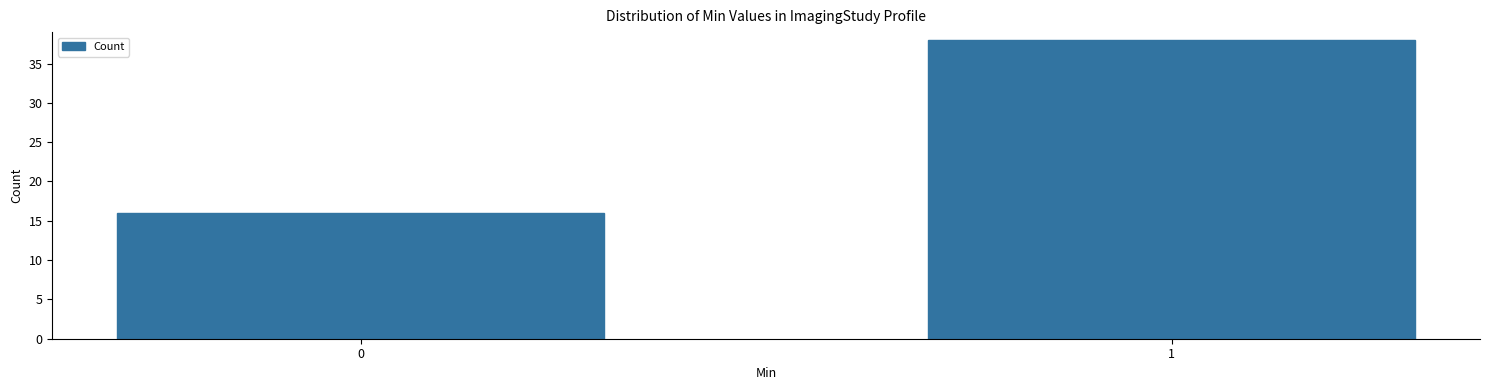

Reading left to right, transcribe all the data shown in this chart.

16	38